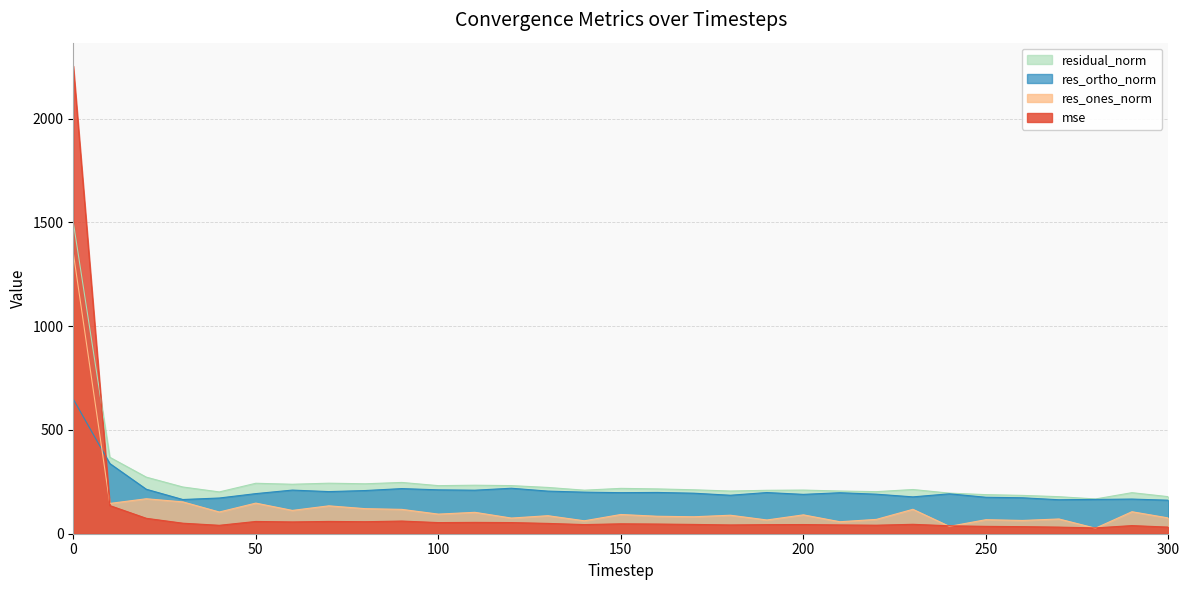

The mse series shows 60.9 at 190. True or false?

False